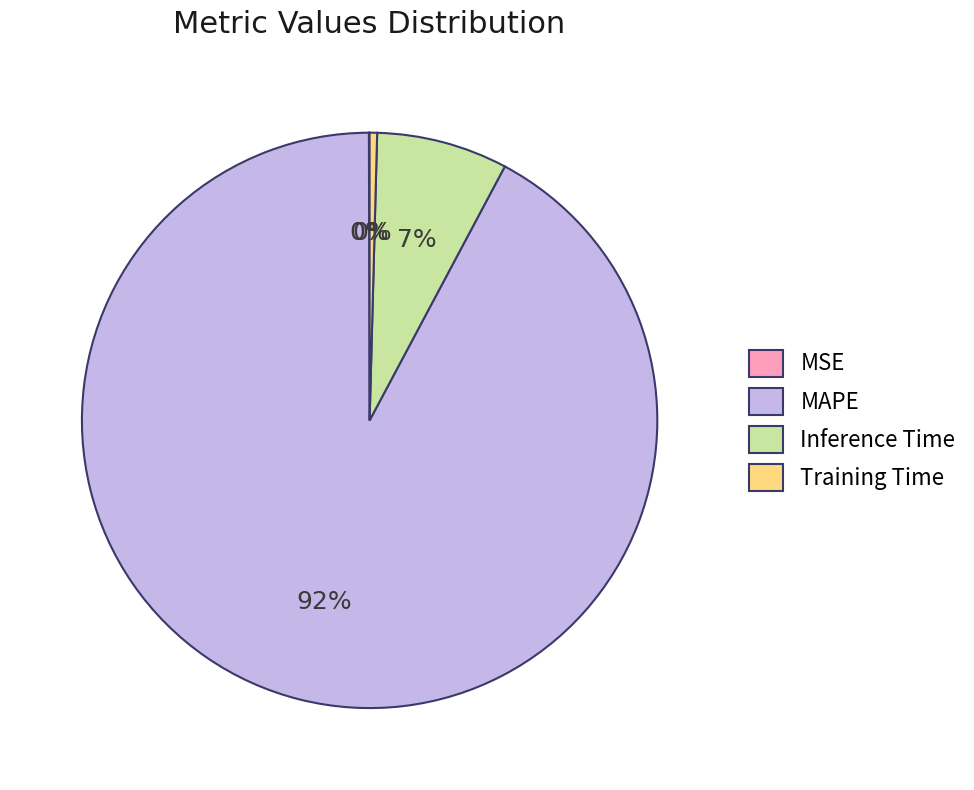

Does Training Time account for over 50% of the chart?

No